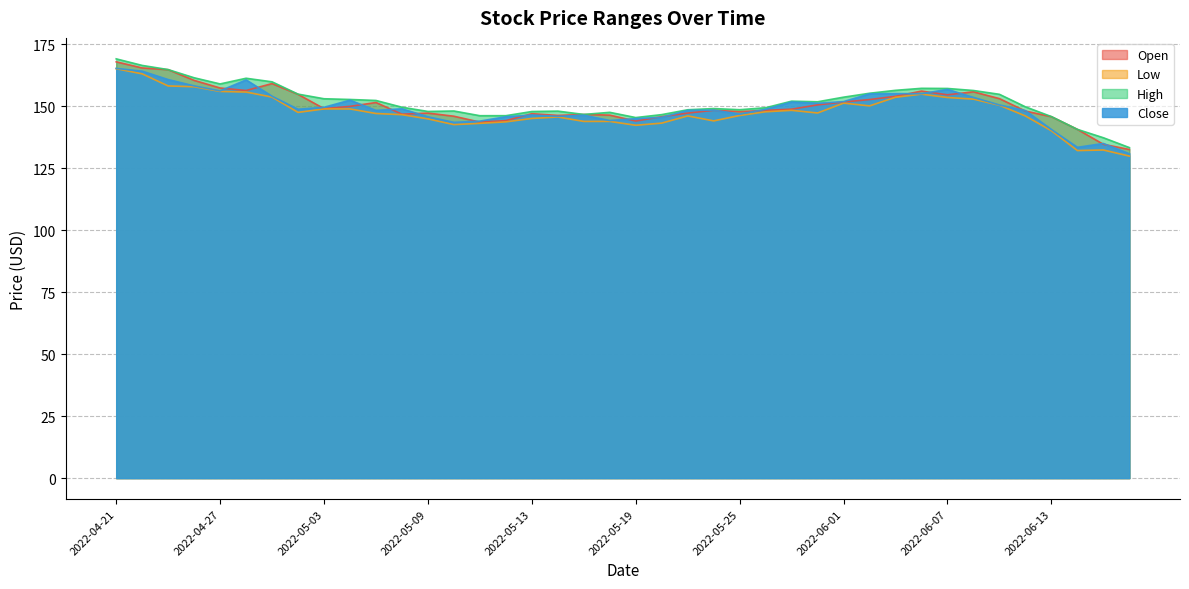

Rank the series at 2022-06-14 from highest to lowest value.

Open, High, Close, Low